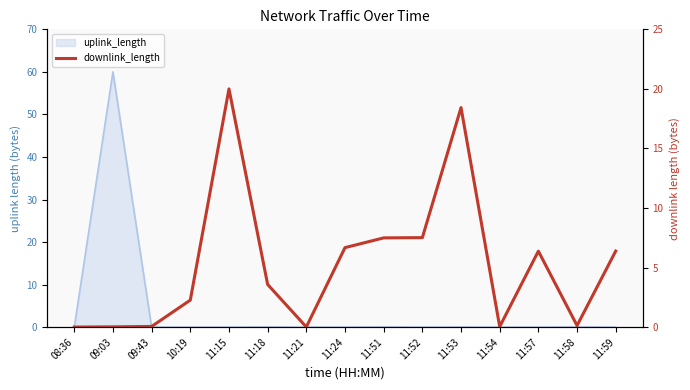

Rank the categories by value from highest to lowest.

11:15, 11:53, 11:52, 11:51, 11:24, 11:59, 11:57, 11:18, 10:19, 11:58, 09:43, 11:54, 09:03, 11:21, 08:36